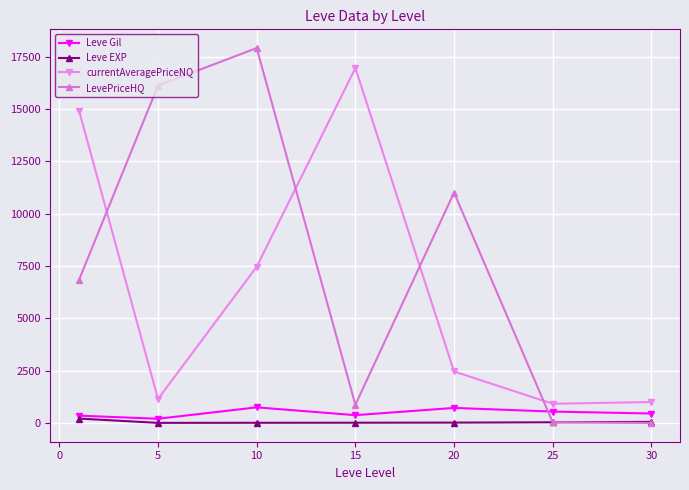

What is the value of the LevePriceHQ point at the 3rd from the left?

17916.5